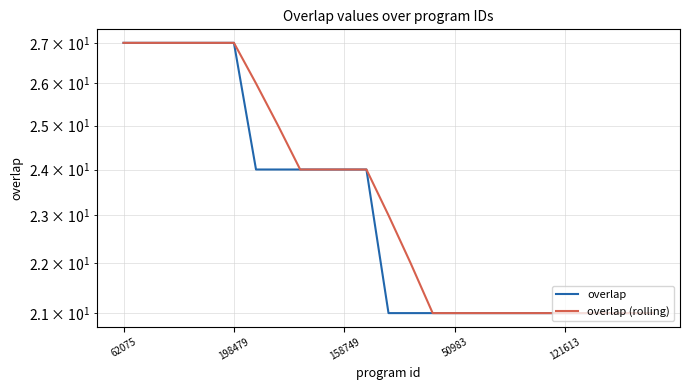

What is the label of the 12th point from the left?

11